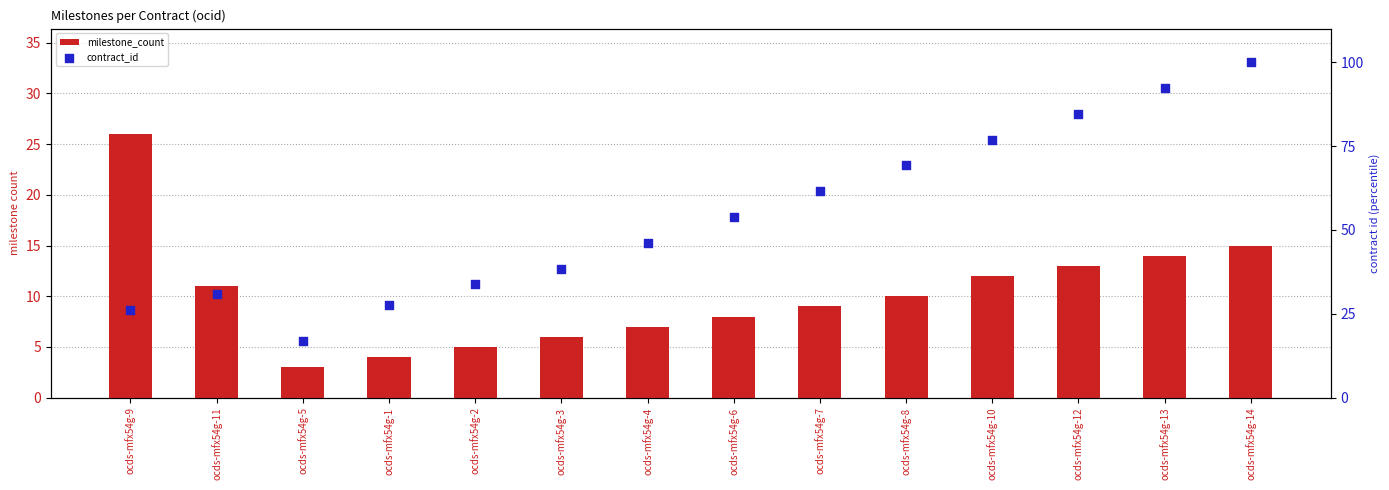

What is the total value across all series at ocds-mfx54g-12?

97.6